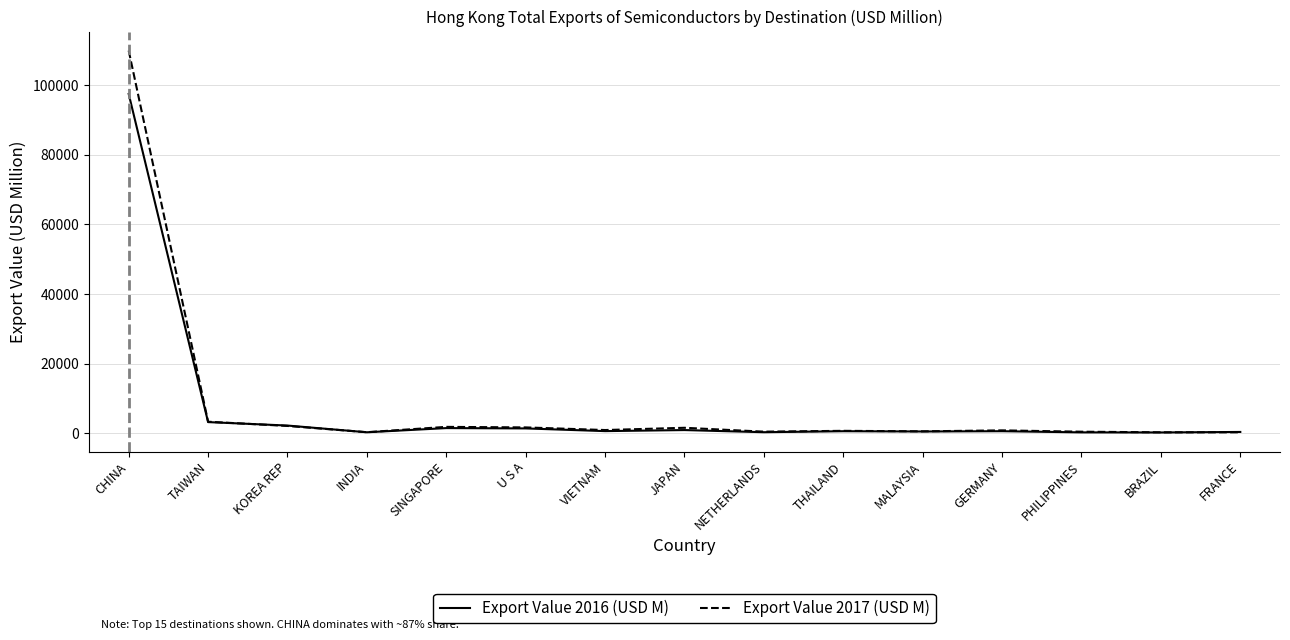

What is the sum of the Export Value 2016 (USD M) values at U S A and CHINA?

98889.1